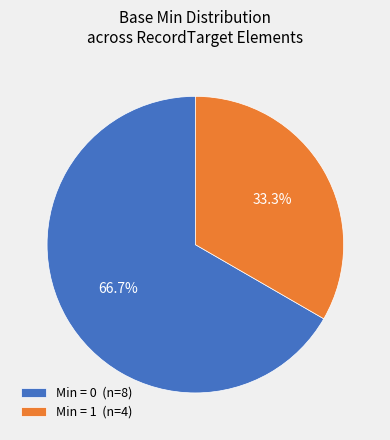

Between Min = 1 (n=4) and Min = 0 (n=8), which is larger?

Min = 0 (n=8)